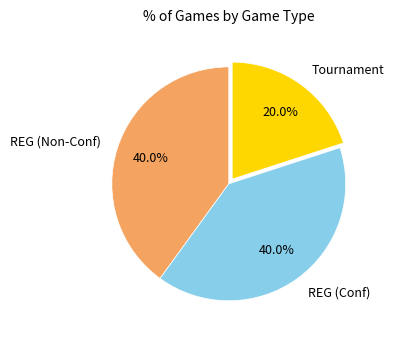

What percentage is NOT represented by REG (Conf)?

60.0%